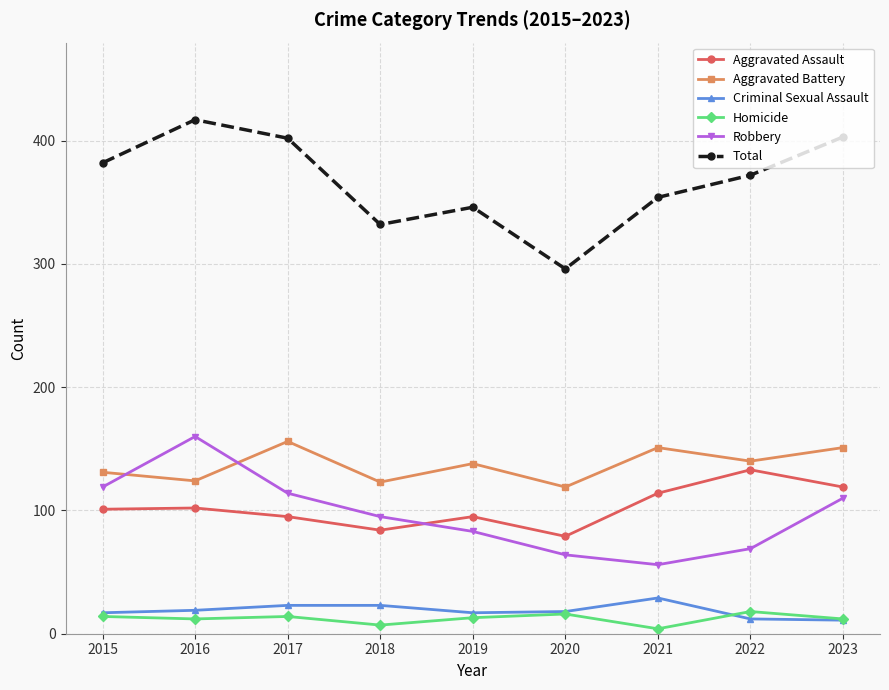

True or false: Robbery and Homicide intersect in this chart.

False